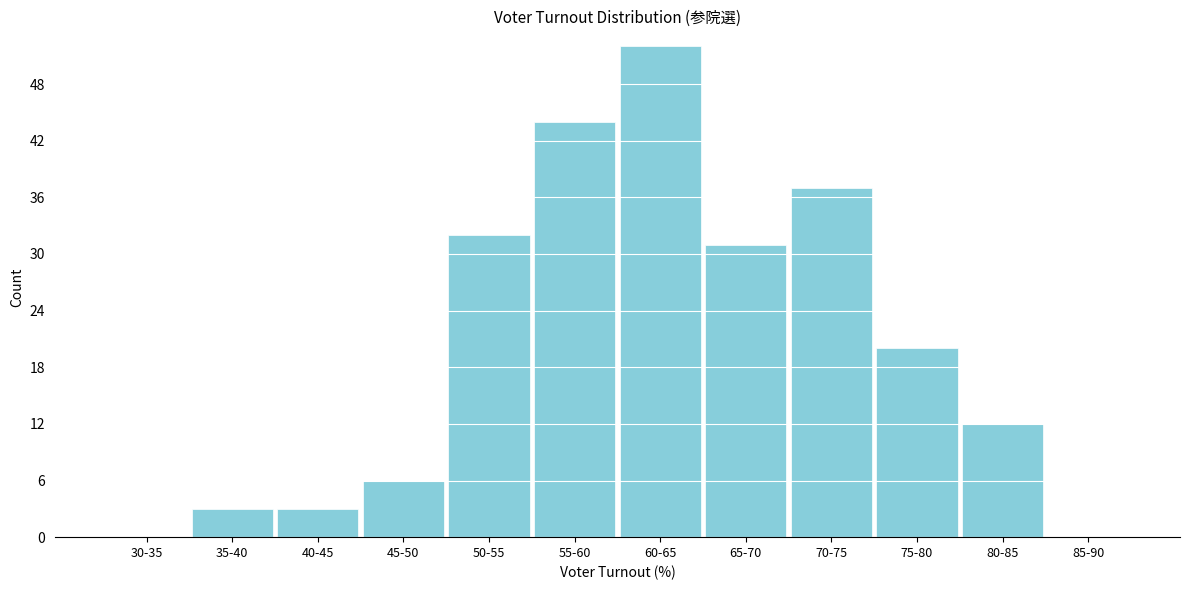

Reading left to right, what are all the values shown in this chart?

30-35=0	35-40=3	40-45=3	45-50=6	50-55=32	55-60=44	60-65=52	65-70=31	70-75=37	75-80=20	80-85=12	85-90=0